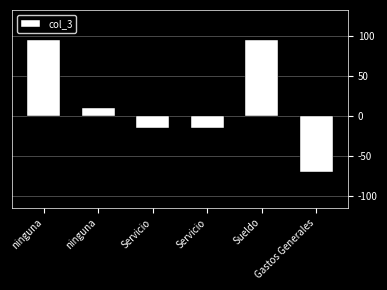

Count the number of categories in the chart.

6